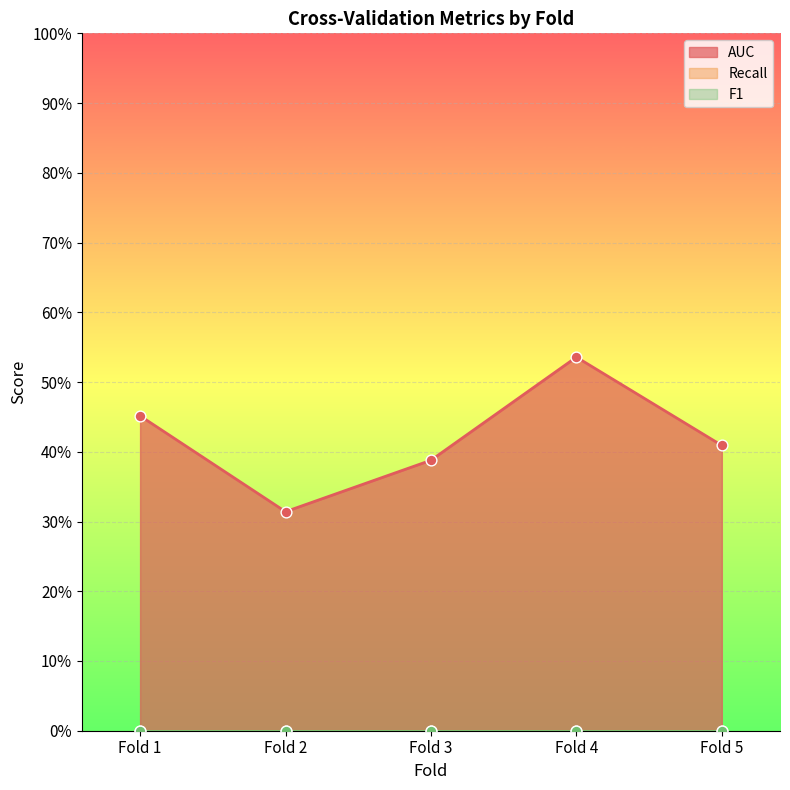

At how many categories does at least one series exceed 0?

5